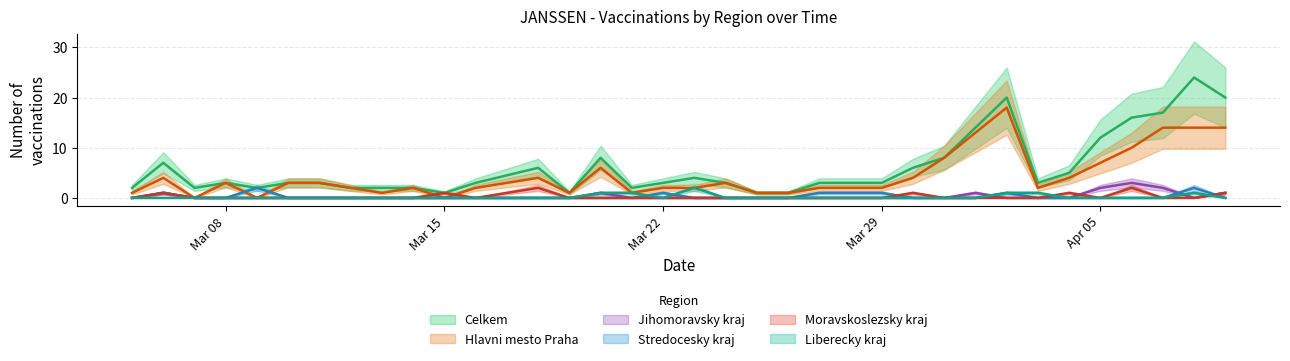

Where is the first local minimum for Jihomoravsky kraj?

08.04.2021